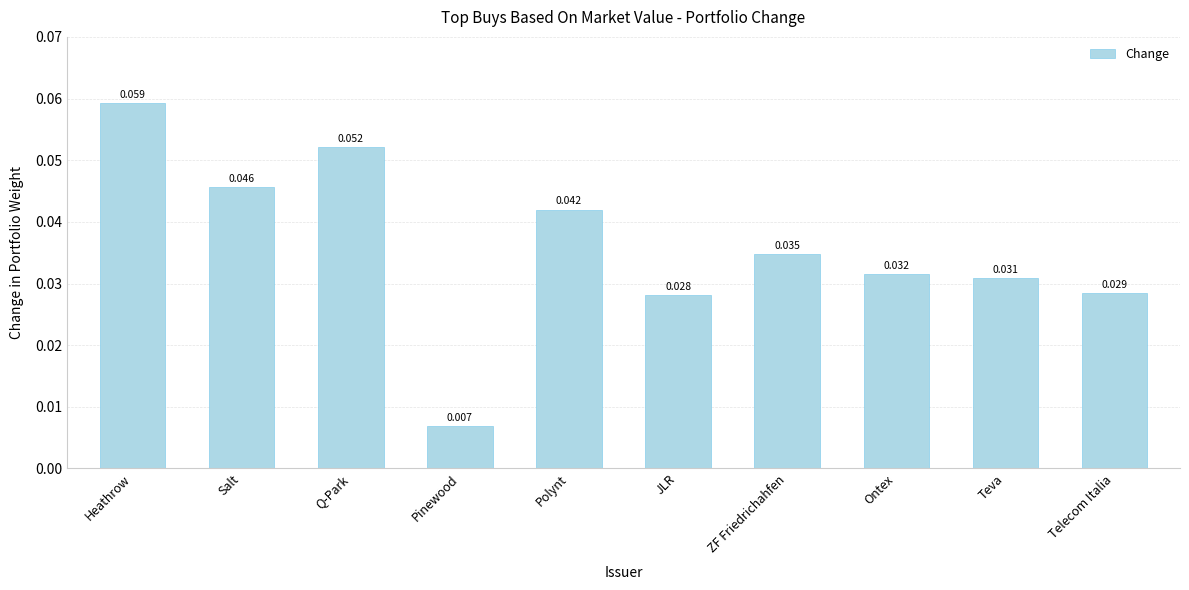

How many bars are there in total?

10